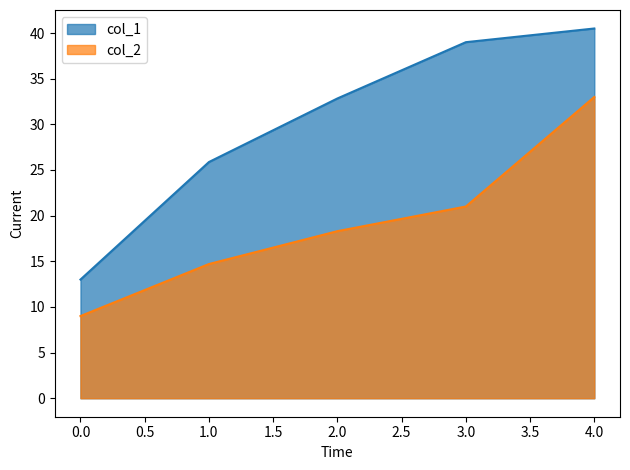

True or false: col_1 and col_2 cross at least once.

False